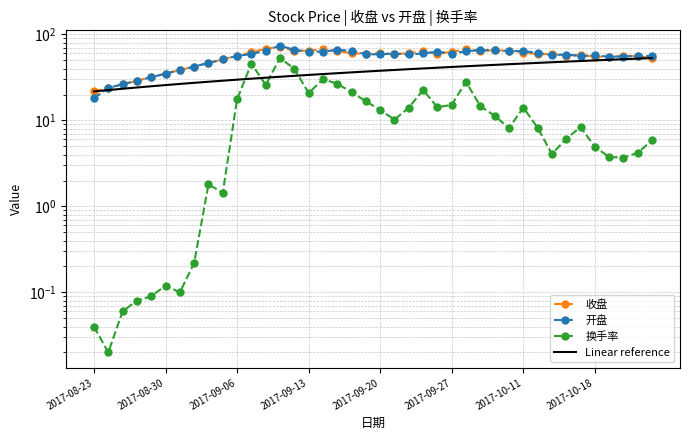

What is the minimum value for 开盘?

18.1